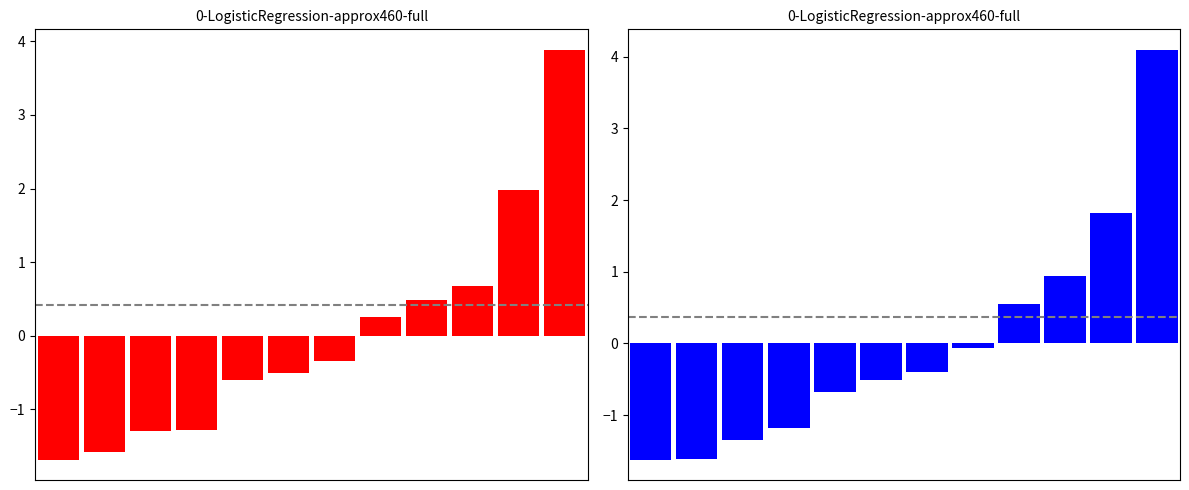

Read the col_7 value at 11.

4.1